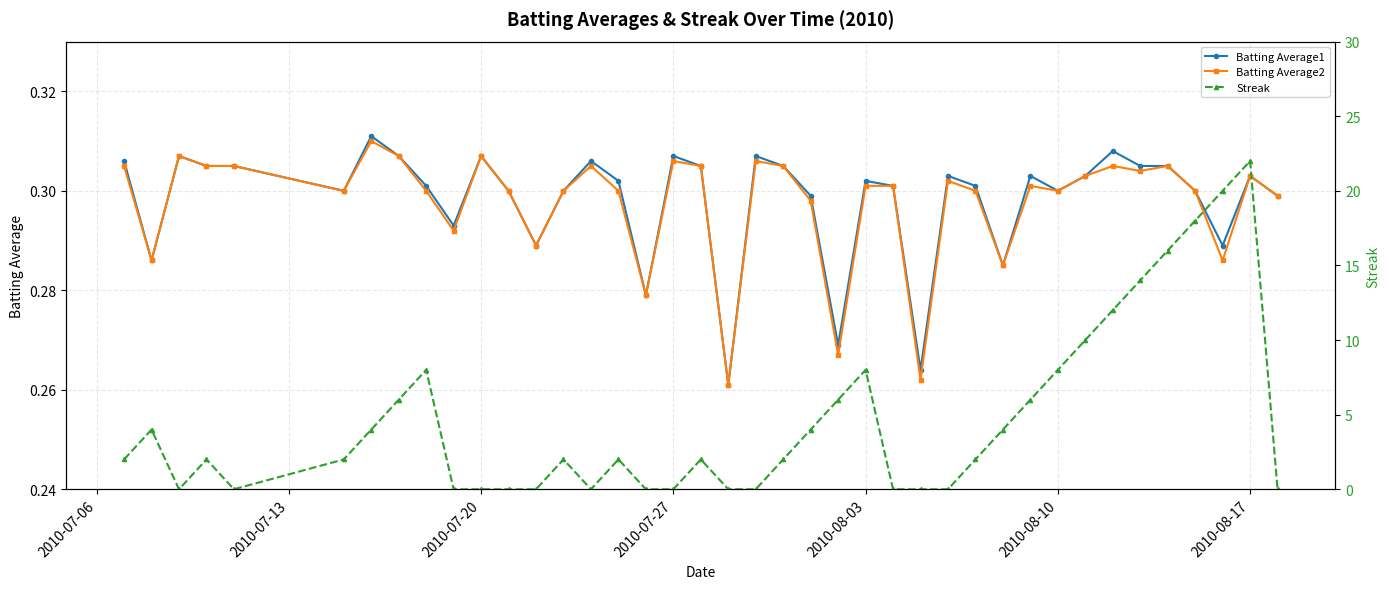

What is the difference between the maximum and minimum values in the Streak series?

22.0